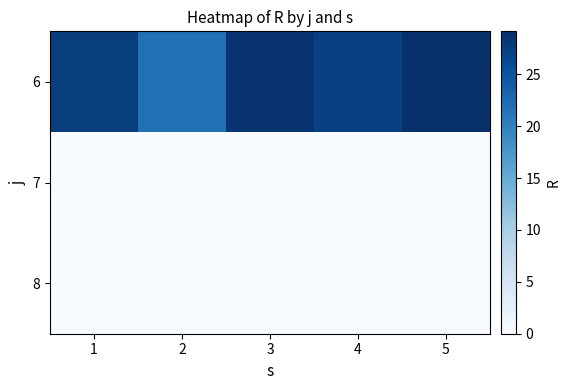

At which category does the chart reach its minimum across all series?

1